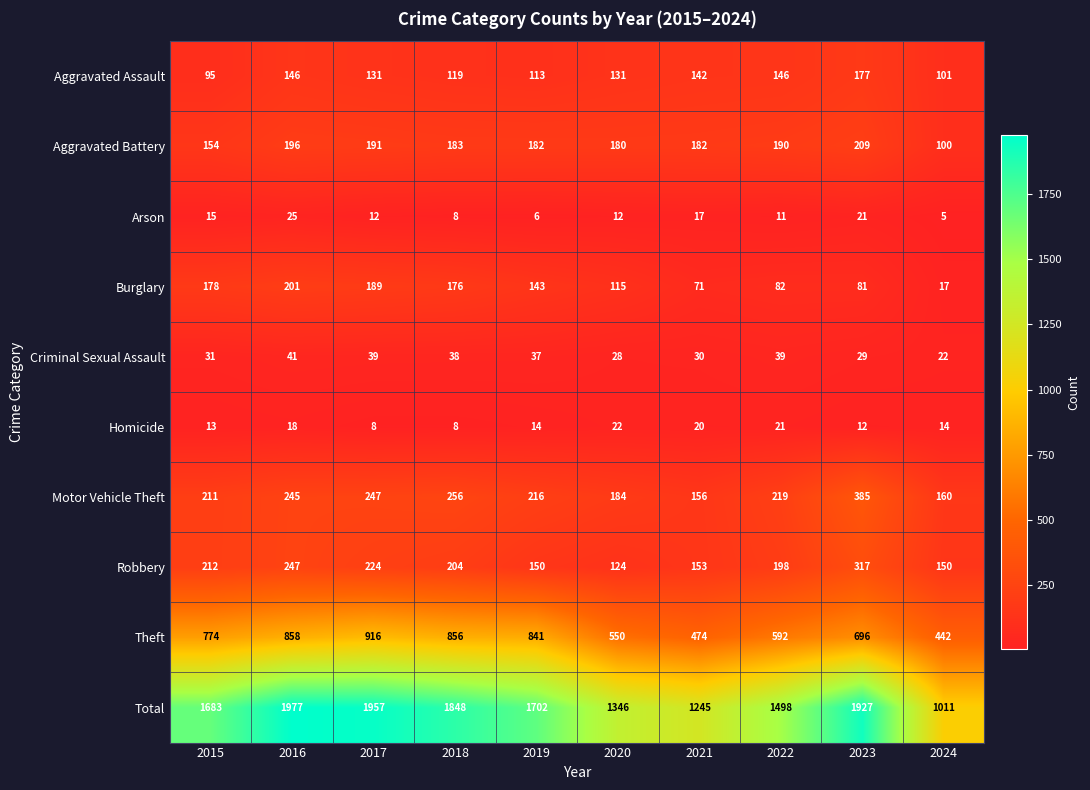

What is the total value across all series at 2024?

2022